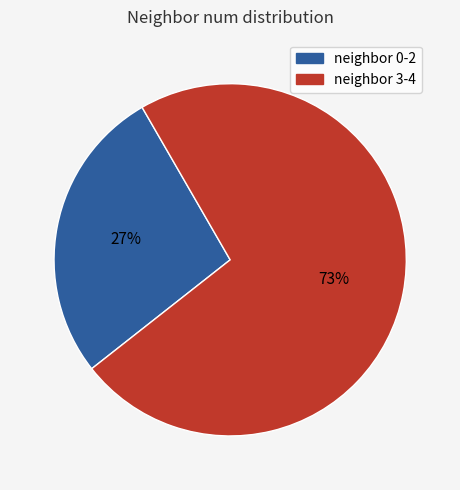

Does any single category account for the majority?

Yes